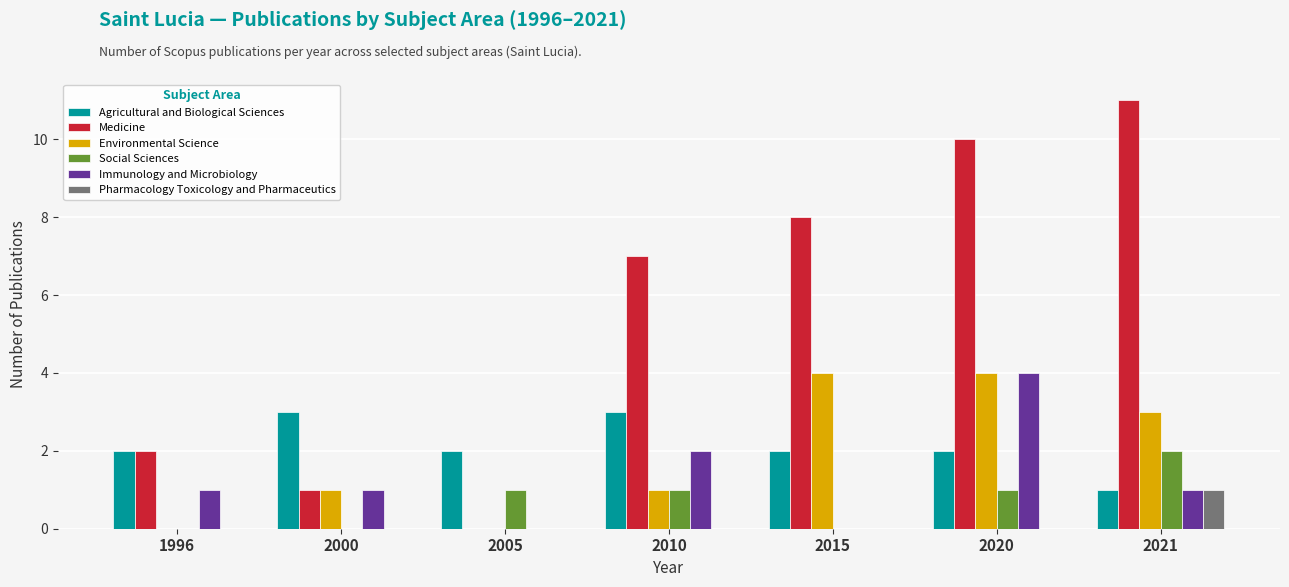

Which category has the highest value across all series?

2021